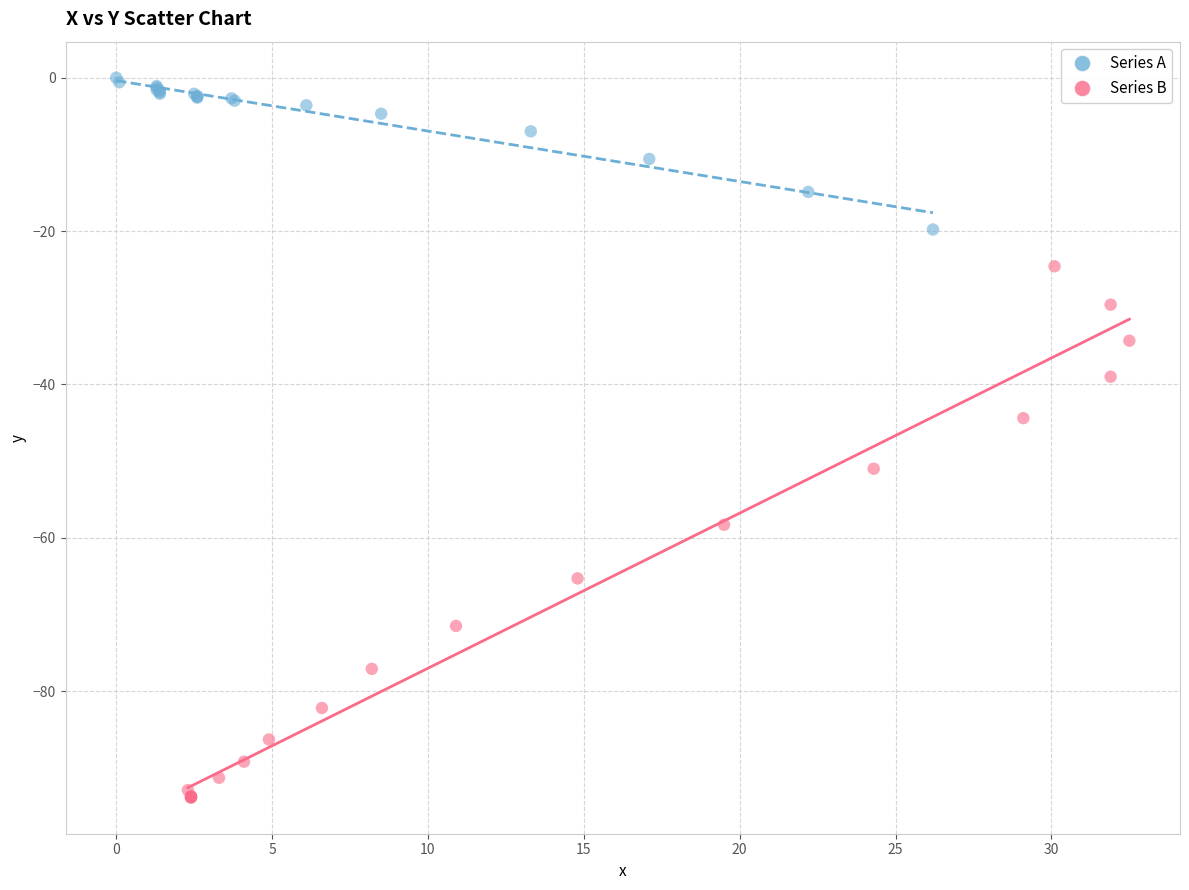

Which series reaches the minimum Y coordinate?

Series B